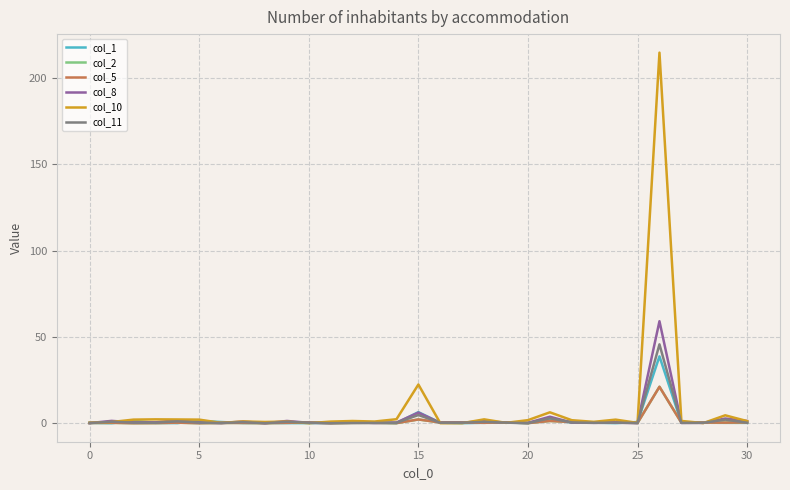

Is this an area chart (filled region under the line)?

No